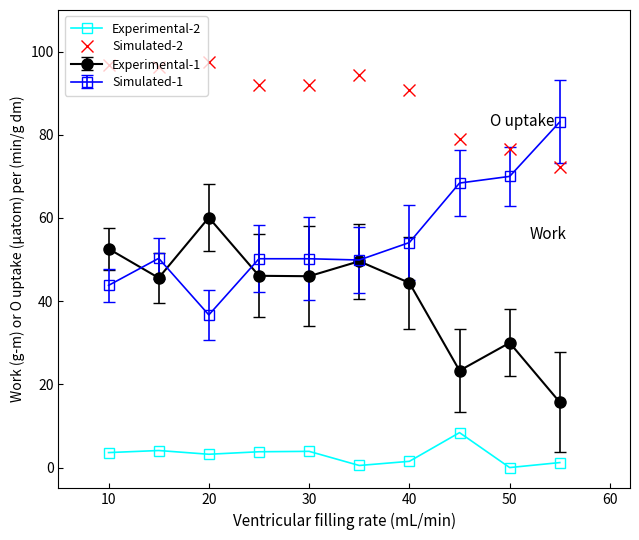

True or false: Experimental-1 has more than 2 interior local peaks.

True